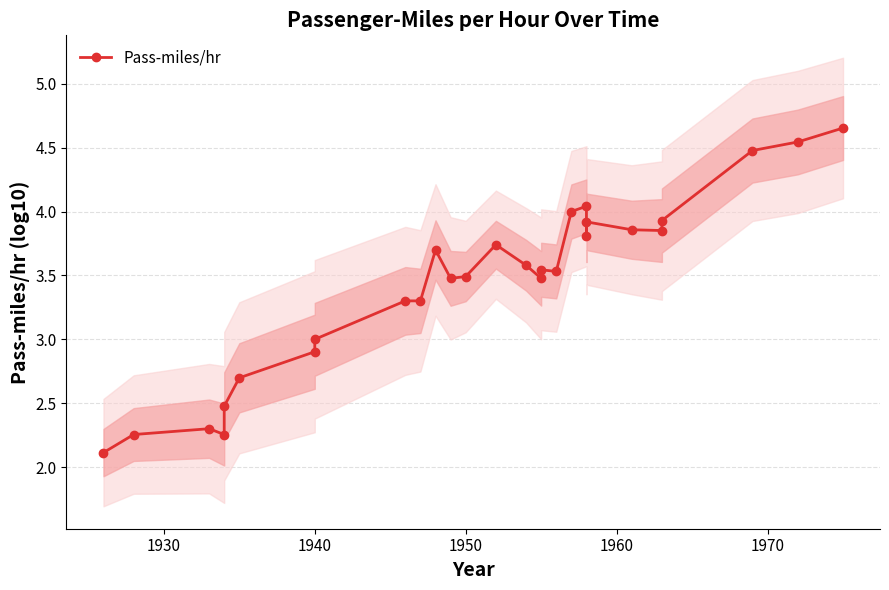

Reading left to right, extract all data points from this chart.

2.1	2.3	2.3	2.3	2.5	2.7	2.9	3.0	3.3	3.3	3.7	3.5	3.5	3.7	3.6	3.5	3.5	3.5	4.0	4.0	3.8	3.9	3.9	3.9	3.9	4.5	4.5	4.7